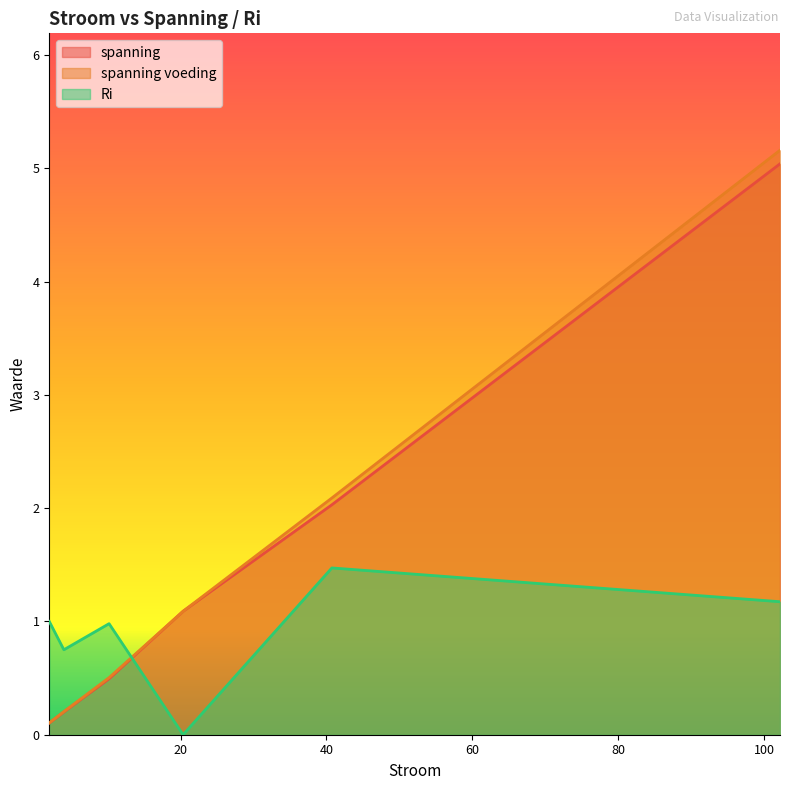

What is the total value across all series at 20.35?

2.2